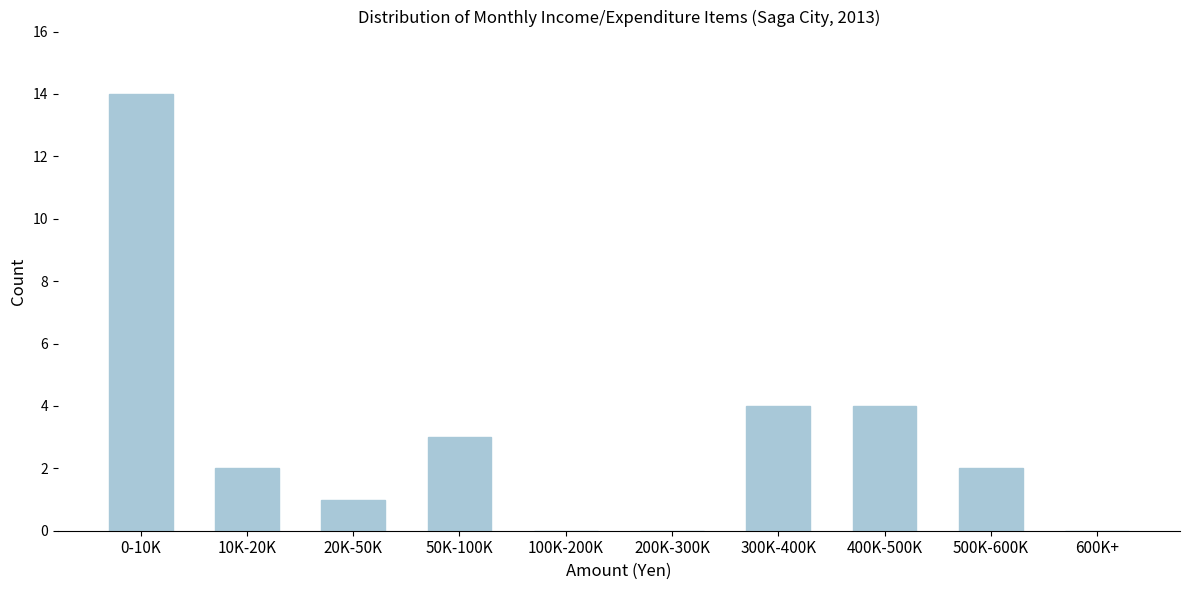

Reading left to right, transcribe all the data shown in this chart.

0-10K=14	10K-20K=2	20K-50K=1	50K-100K=3	100K-200K=0	200K-300K=0	300K-400K=4	400K-500K=4	500K-600K=2	600K+=0